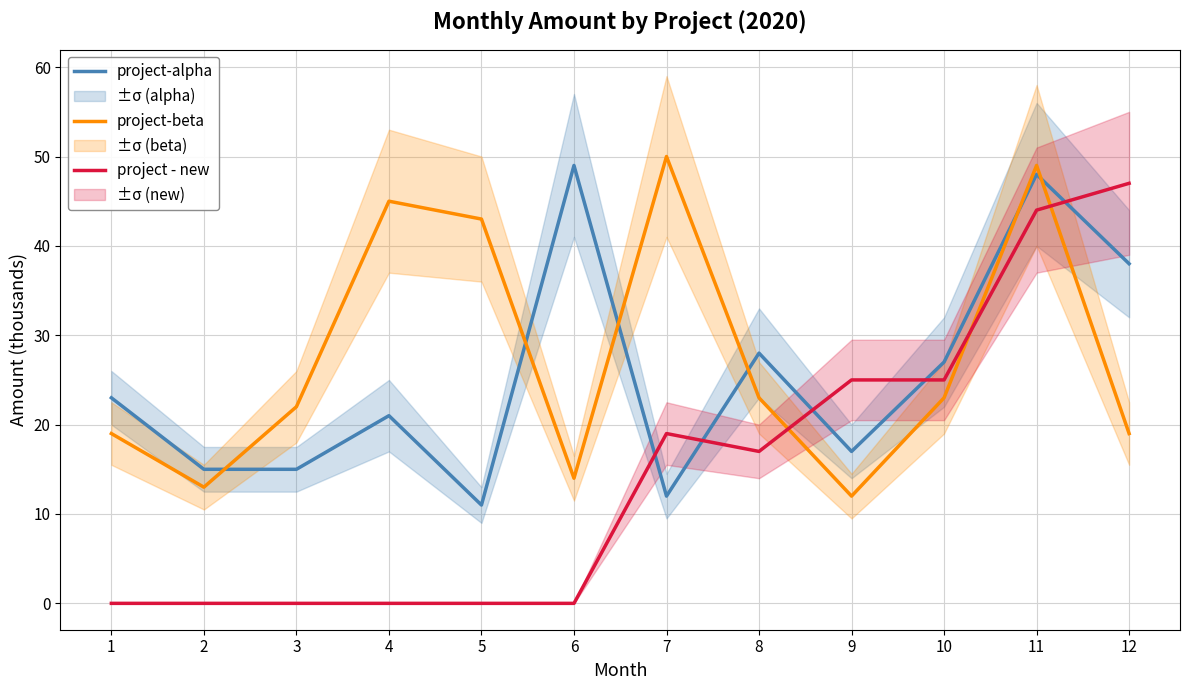

True or false: project-beta and project-alpha intersect in this chart.

True